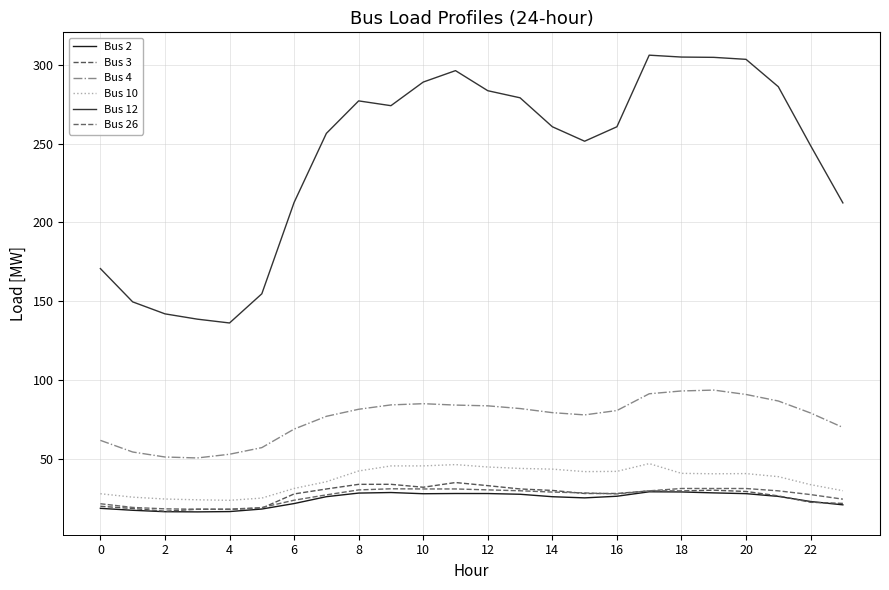

True or false: Bus 2 and Bus 4 cross at least once.

False